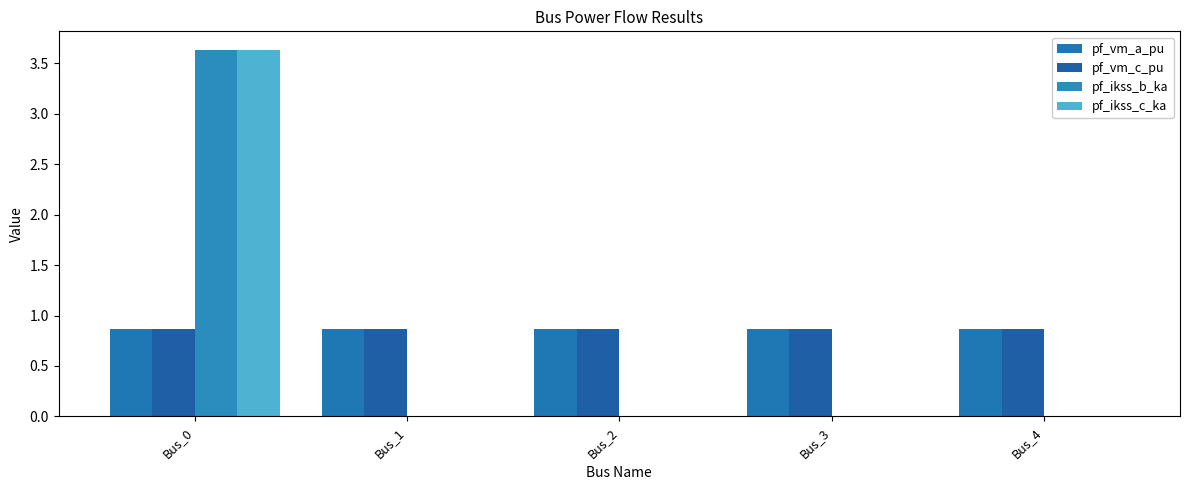

Count the pf_vm_c_pu values in the range 0 to 1.

5